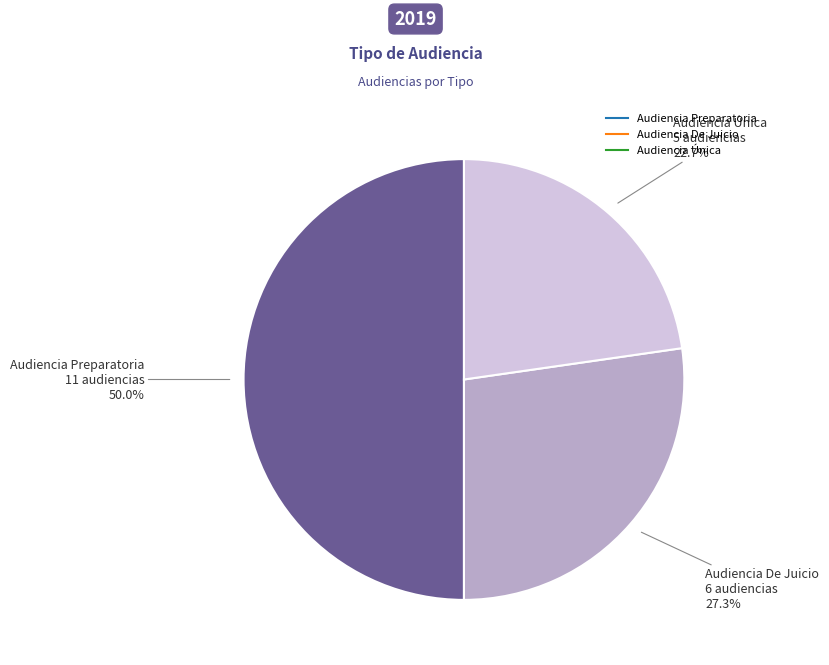

Approximately how many times larger is the value at Audiencia Preparatoria compared to Audiencia Única?

2.2